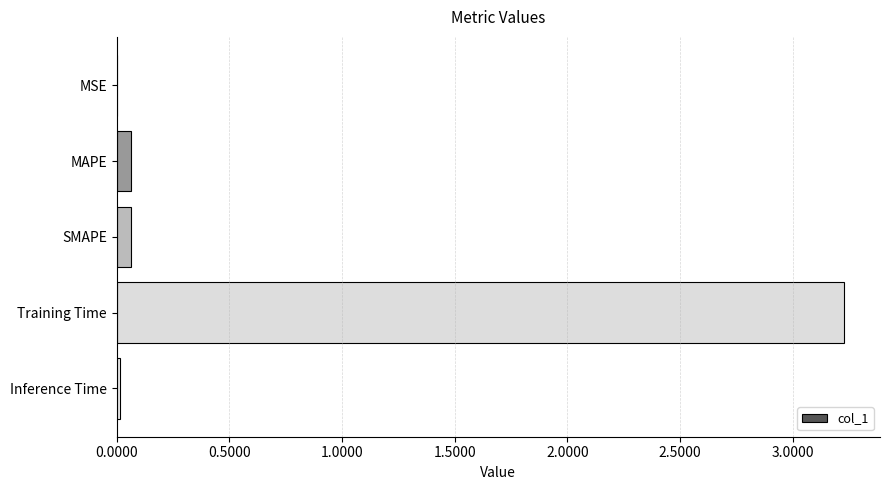

How many distinct data groups are displayed?

1